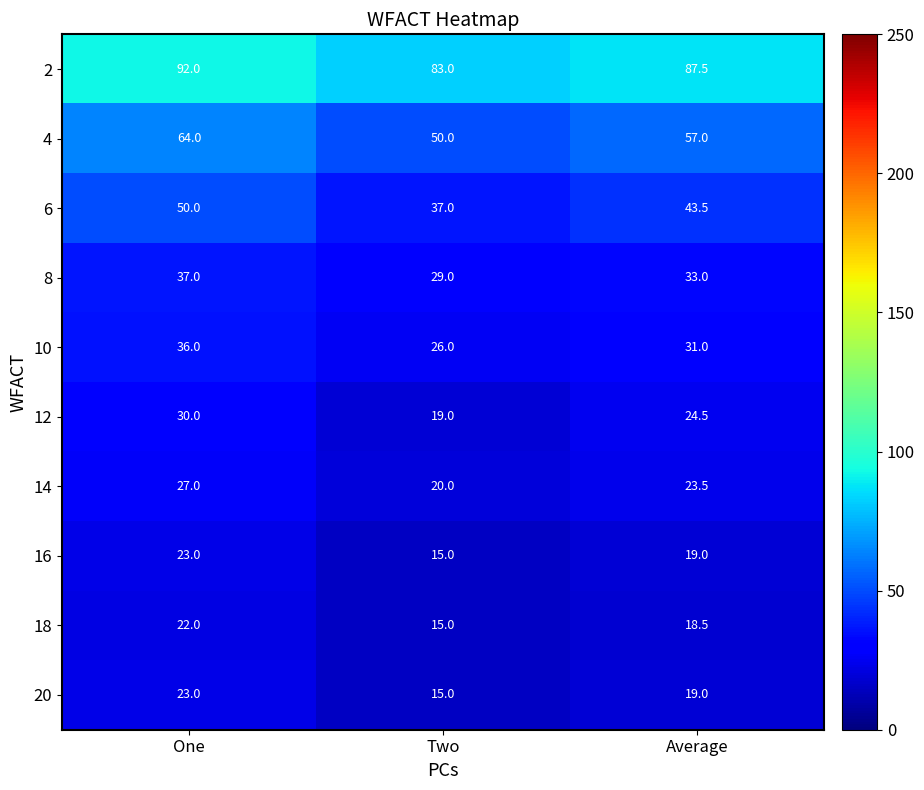

List the labels in order of 10 value, smallest first.

Two, Average, One